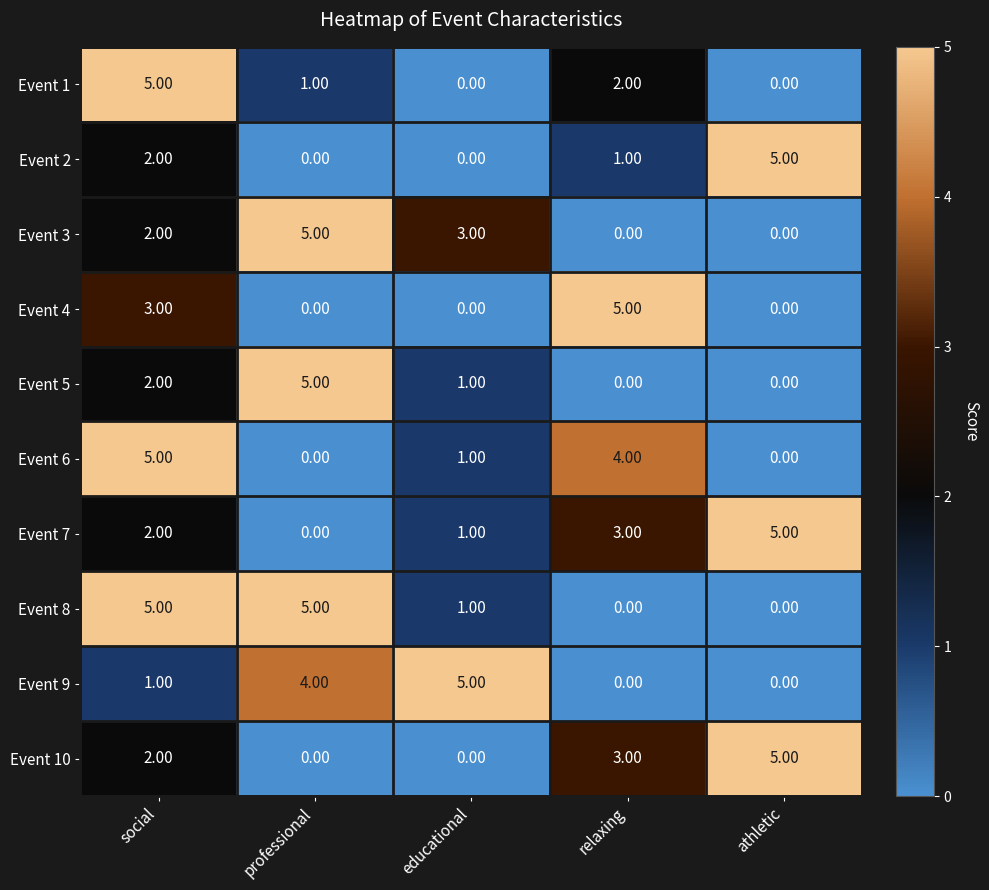

At which category is the sum across all series the highest?

social